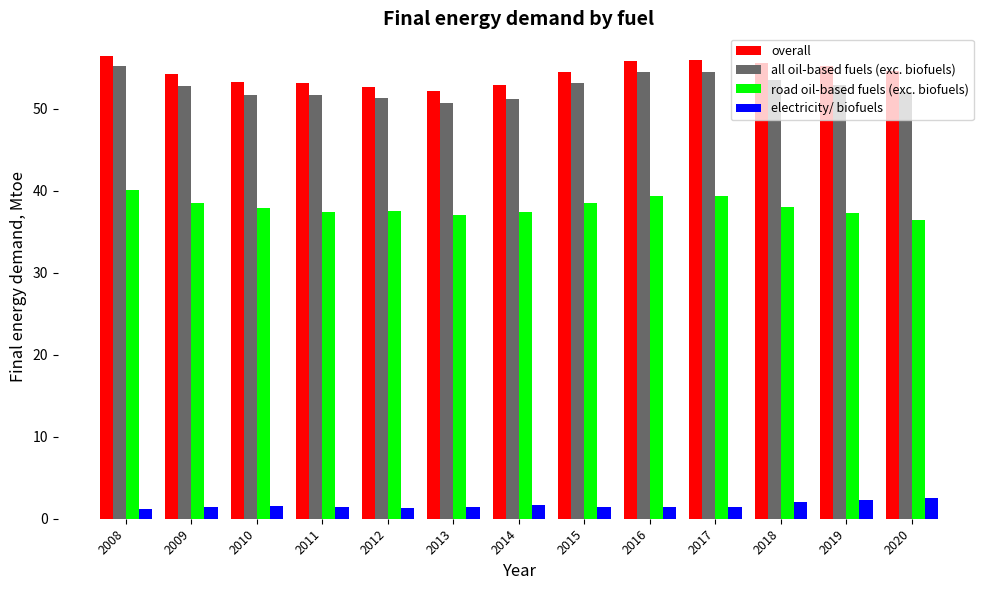

The value of overall at 2012 is 52.7. True or false?

True